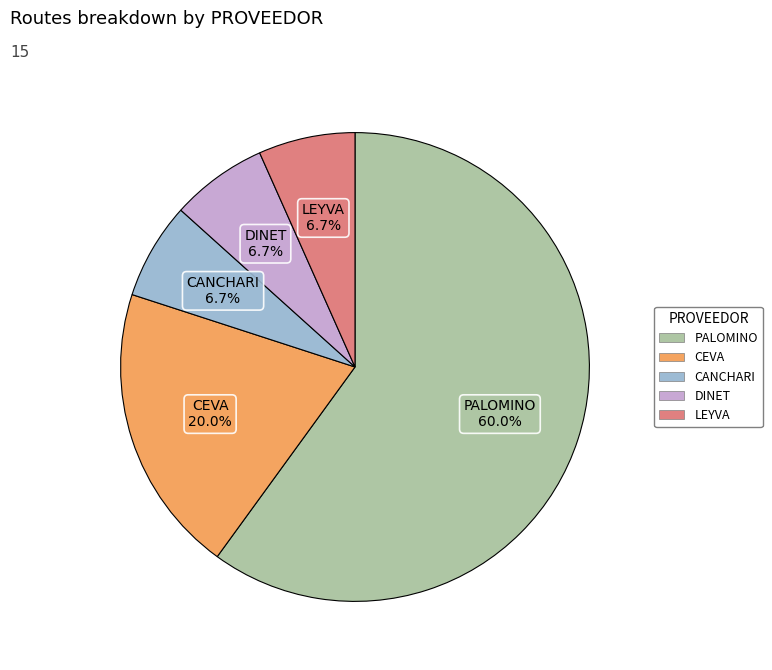

To the nearest percent, what percentage of the pie is LEYVA?

7%